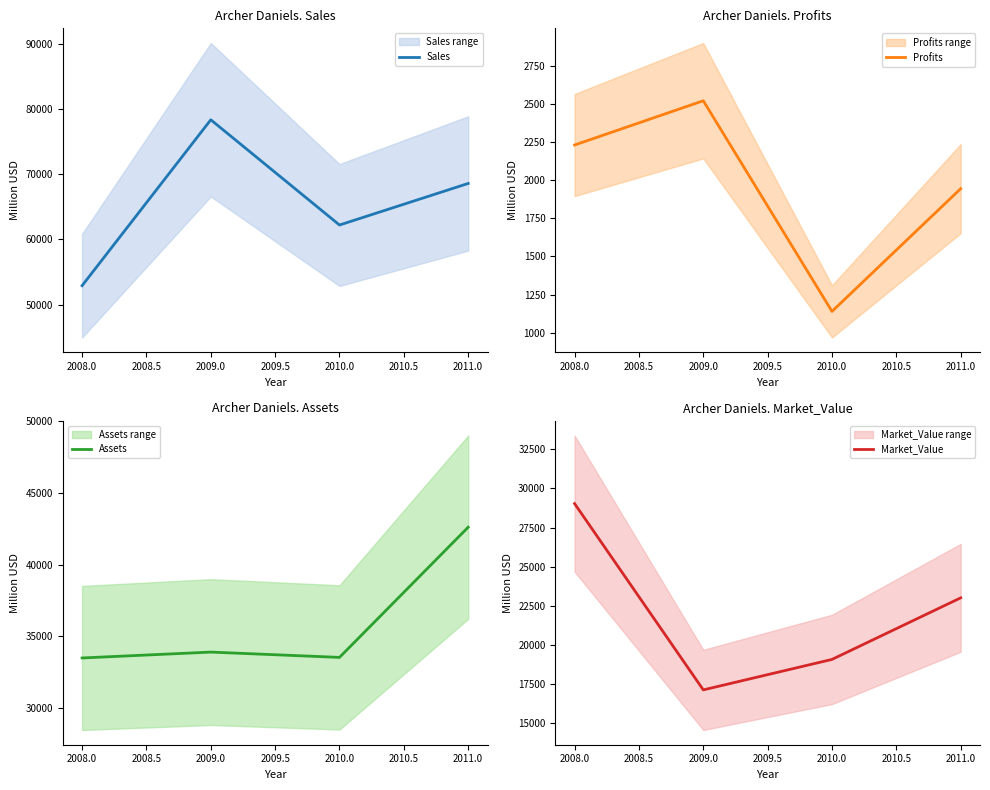

True or false: Sales has a value of 52920 at 2008.0.

True